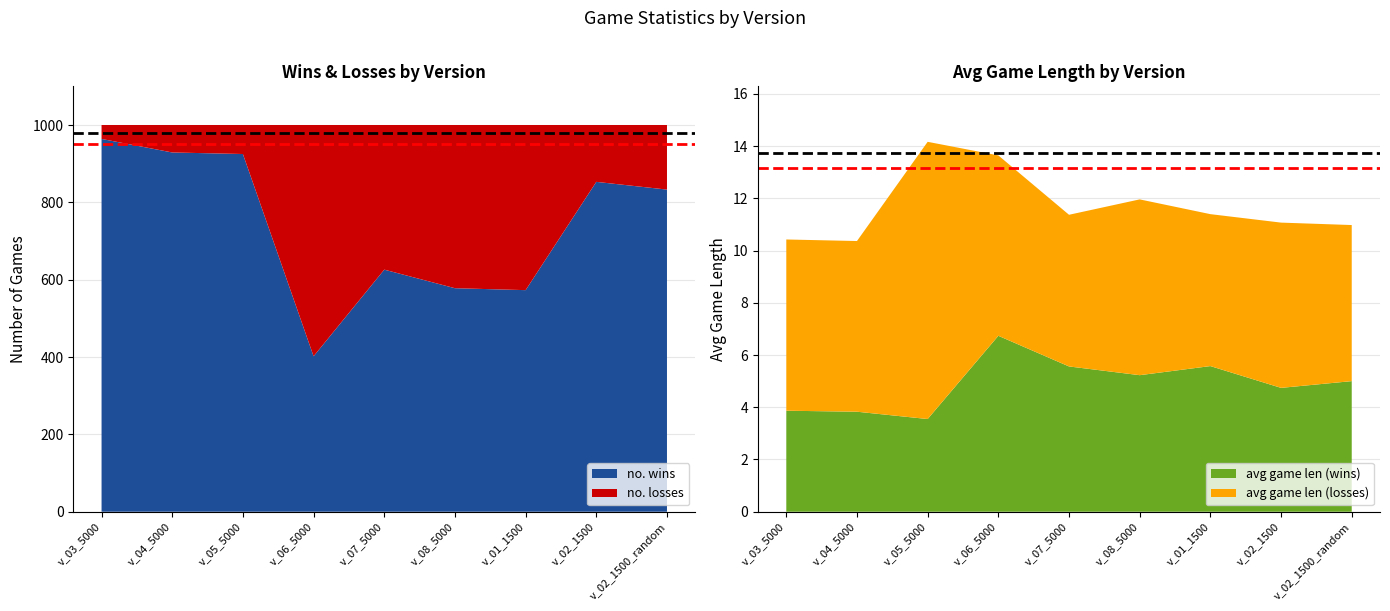

Reading left to right, what are all the values shown in this chart?

no. wins: v_03_5000=964.0	v_04_5000=929.0	v_05_5000=925.0	v_06_5000=402.0	v_07_5000=626.0	v_08_5000=578.0	v_01_1500=573.0	v_02_1500=853.0	v_02_1500_random=833.0
no. losses: v_03_5000=36.0	v_04_5000=71.0	v_05_5000=75.0	v_06_5000=598.0	v_07_5000=374.0	v_08_5000=422.0	v_01_1500=427.0	v_02_1500=147.0	v_02_1500_random=167.0
avg game len (wins): v_03_5000=3.9	v_04_5000=3.8	v_05_5000=3.5	v_06_5000=6.7	v_07_5000=5.6	v_08_5000=5.2	v_01_1500=5.6	v_02_1500=4.7	v_02_1500_random=5.0
avg game len (losses): v_03_5000=6.6	v_04_5000=6.5	v_05_5000=10.6	v_06_5000=6.9	v_07_5000=5.8	v_08_5000=6.7	v_01_1500=5.8	v_02_1500=6.3	v_02_1500_random=6.0